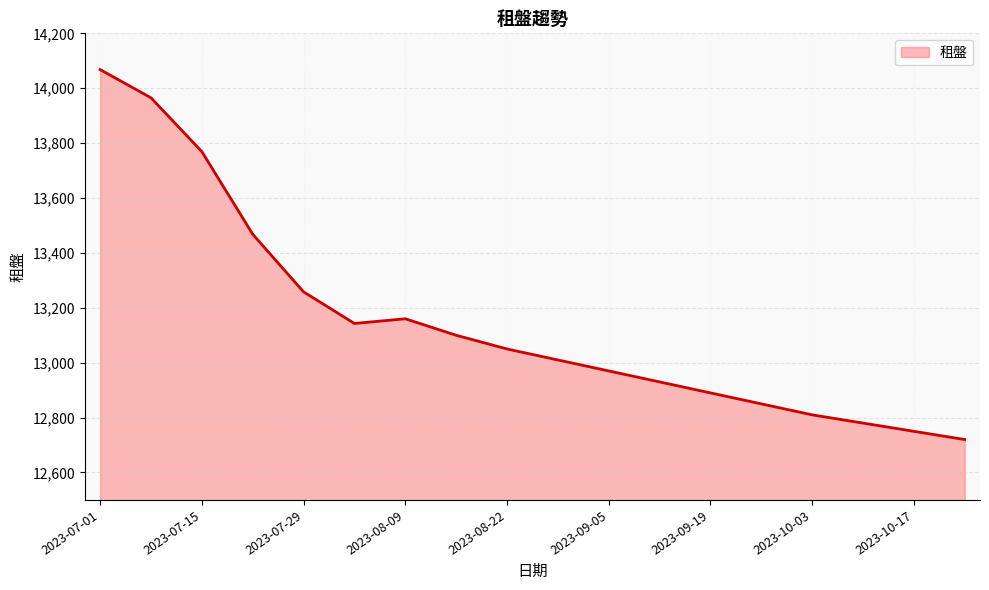

How many values are below 13050?

9